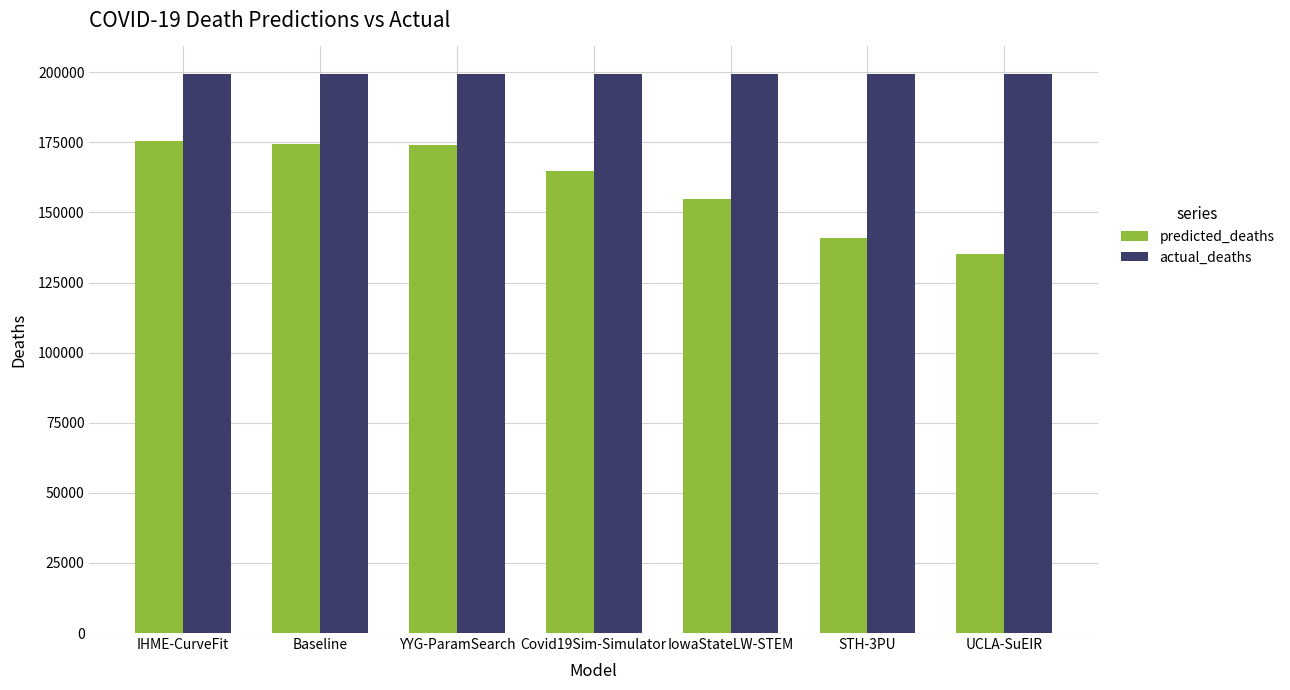

Is it true that predicted_deaths equals 40622.6 at UCLA-SuEIR?

False